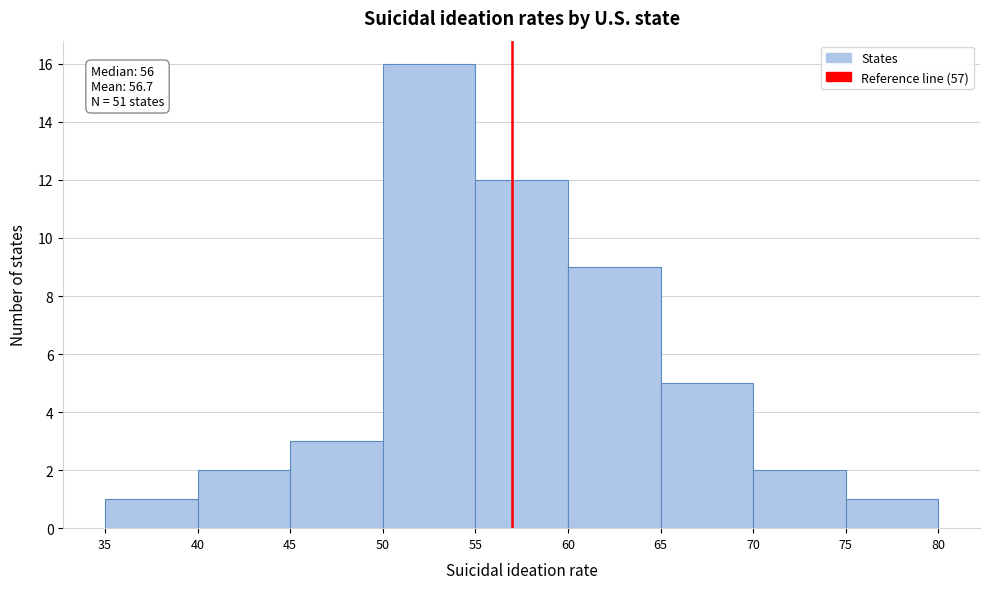

Which range on the x-axis has the tallest bar?

50 to 55